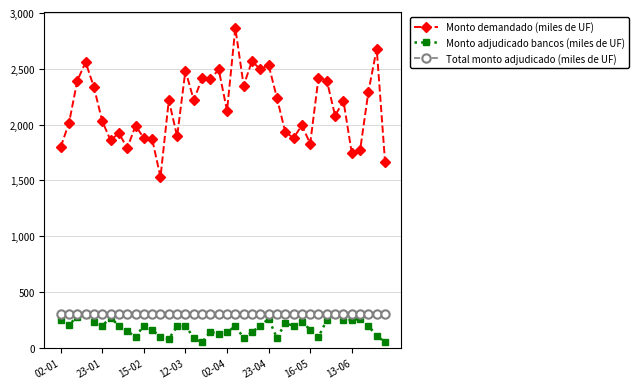

True or false: Total monto adjudicado (miles de UF) and Monto demandado (miles de UF) intersect in this chart.

False